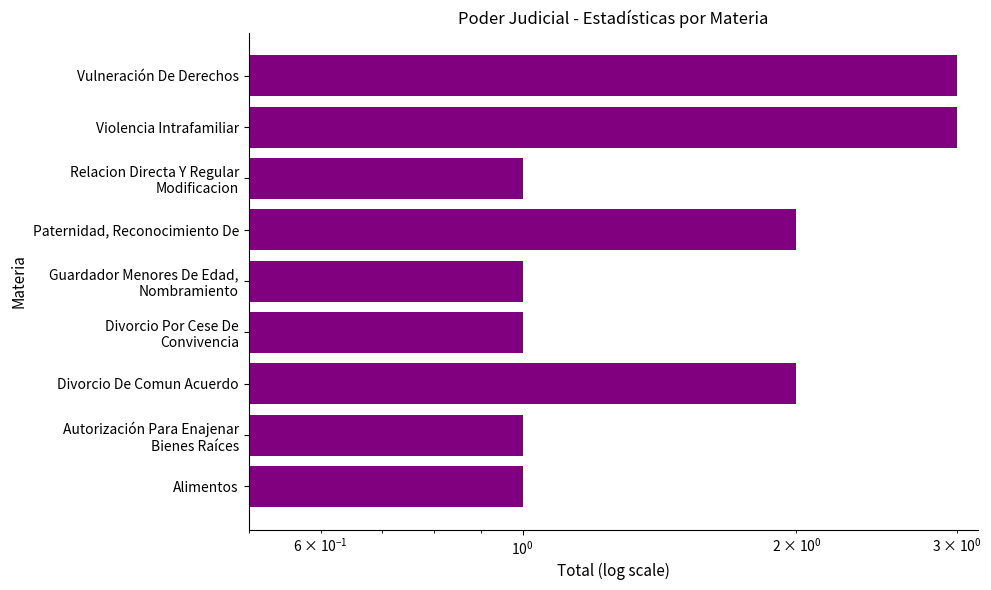

How many categories are shown in the chart?

9